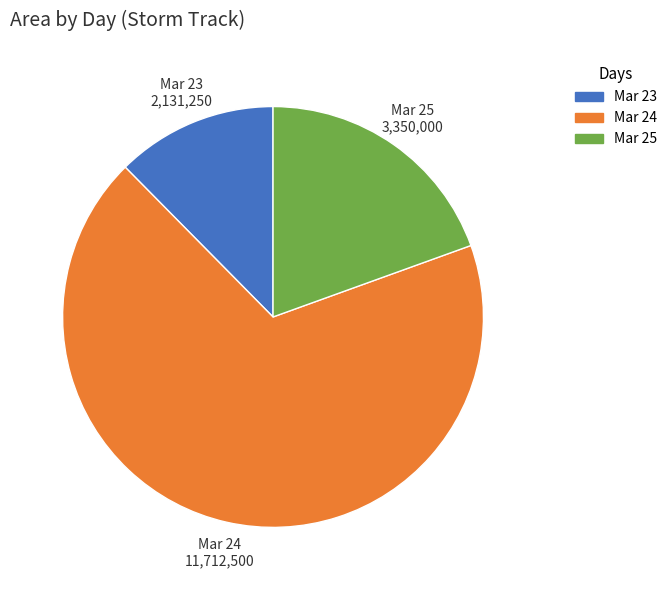

Is there a majority slice in this chart?

Yes